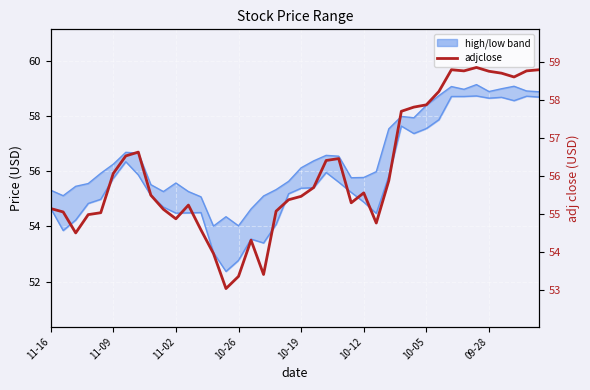

How many interior local peaks does the low series have?

8